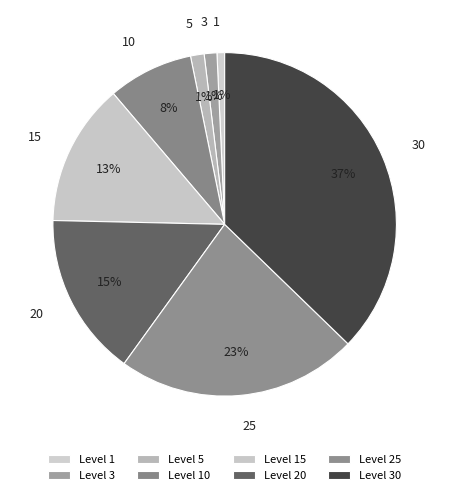

Count the number of slices in the pie.

8